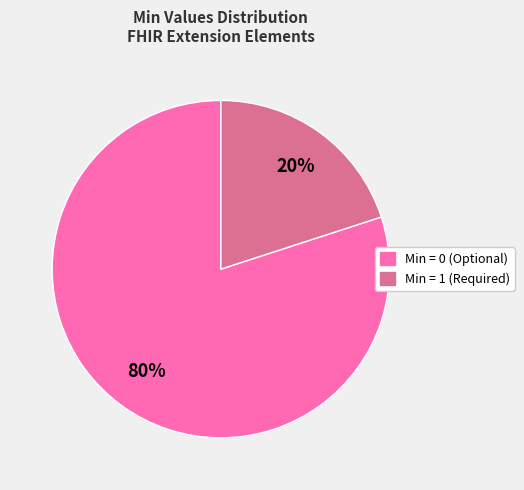

How many segments does this pie chart have?

2